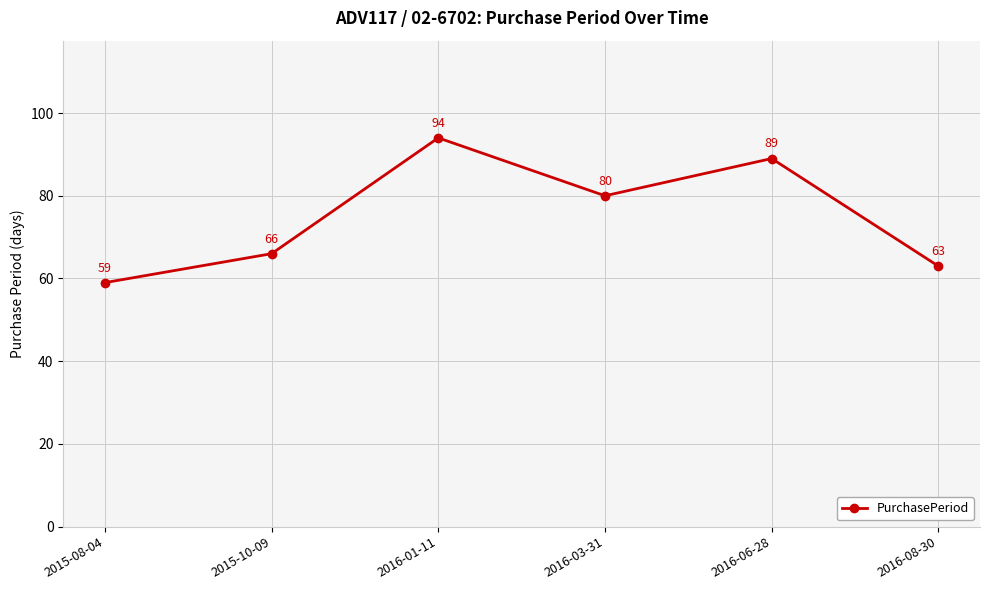

What is the label of the 3rd point from the right?

2016-03-31